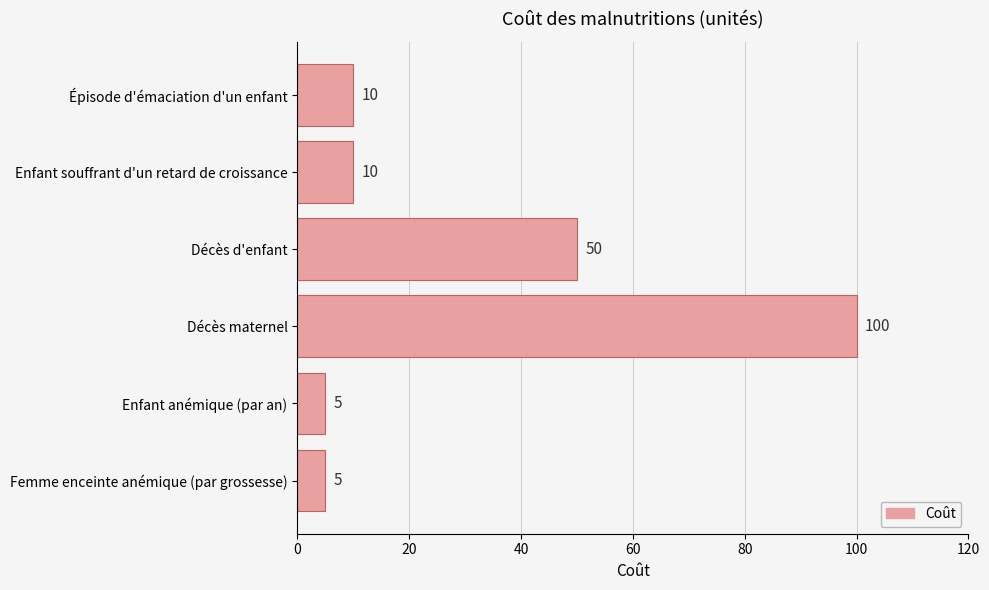

How many distinct data groups are displayed?

1